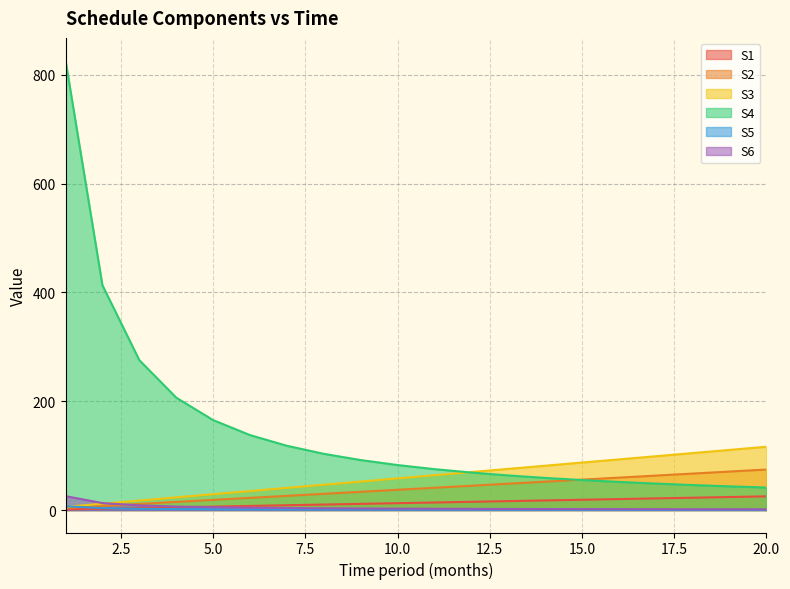

What is the difference between the highest and lowest values at 5.0?

163.9